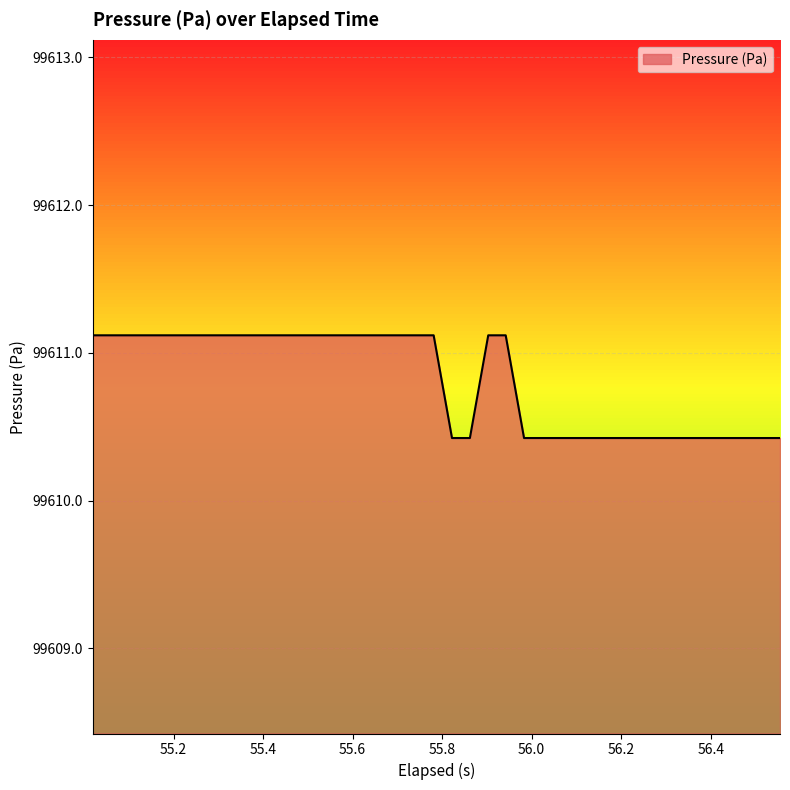

How many distinct data groups are displayed?

1